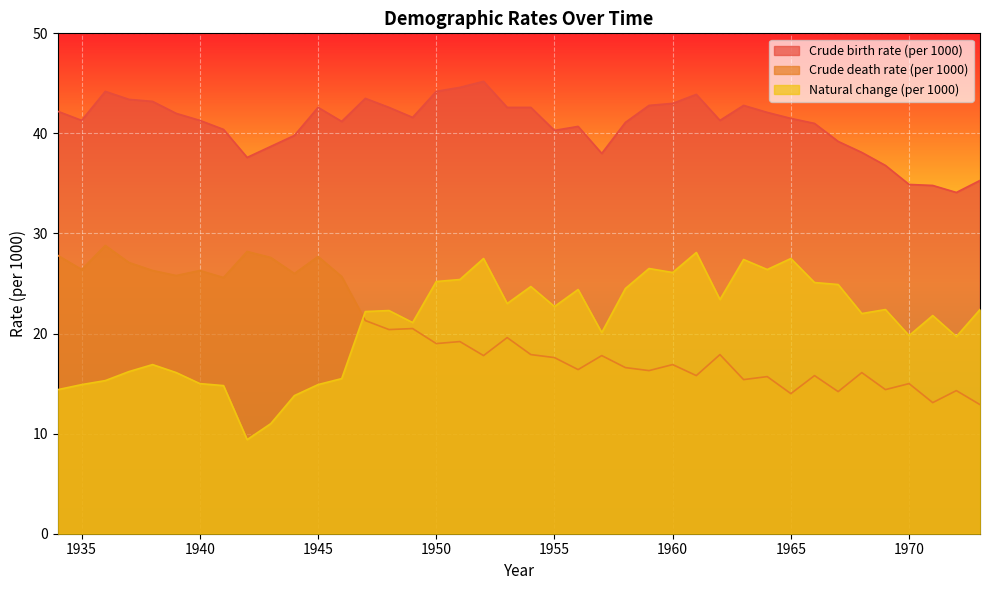

True or false: Natural change (per 1000) and Crude death rate (per 1000) intersect in this chart.

True